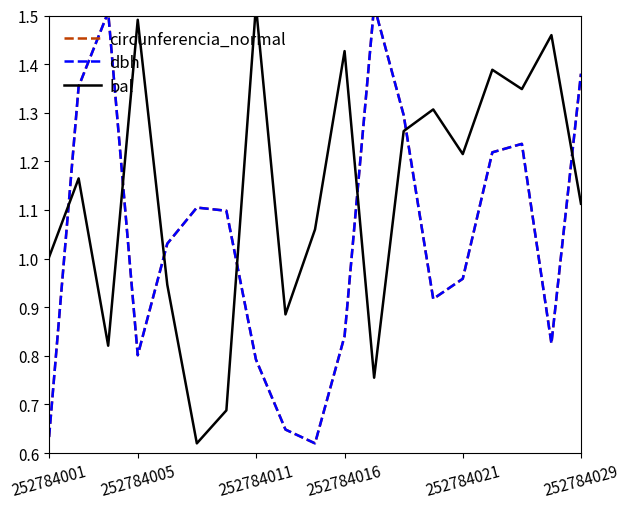

What is the value of the dbh point at the 6th from the left?

1.1